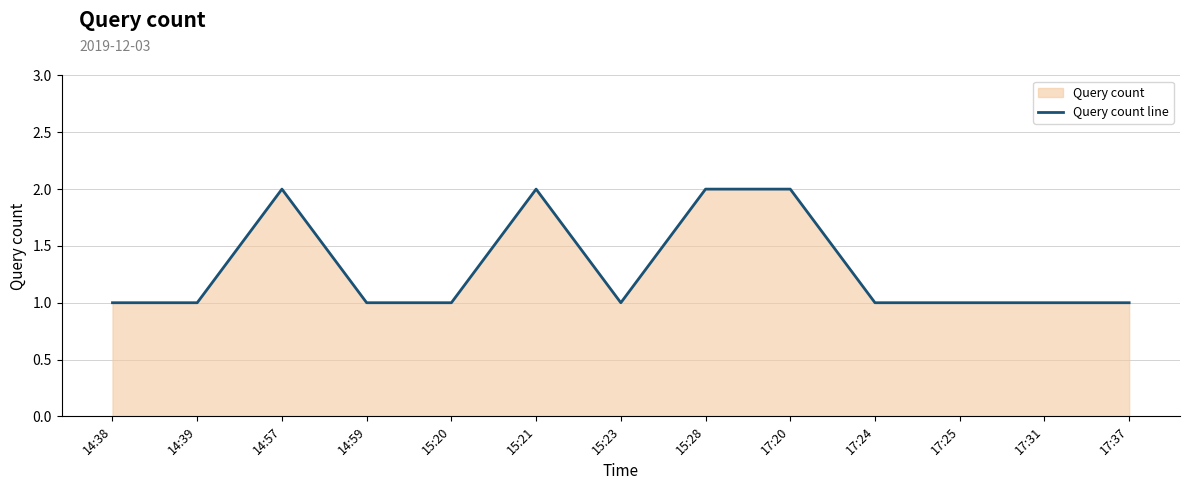

What is the value of the 9th point from the left?

2